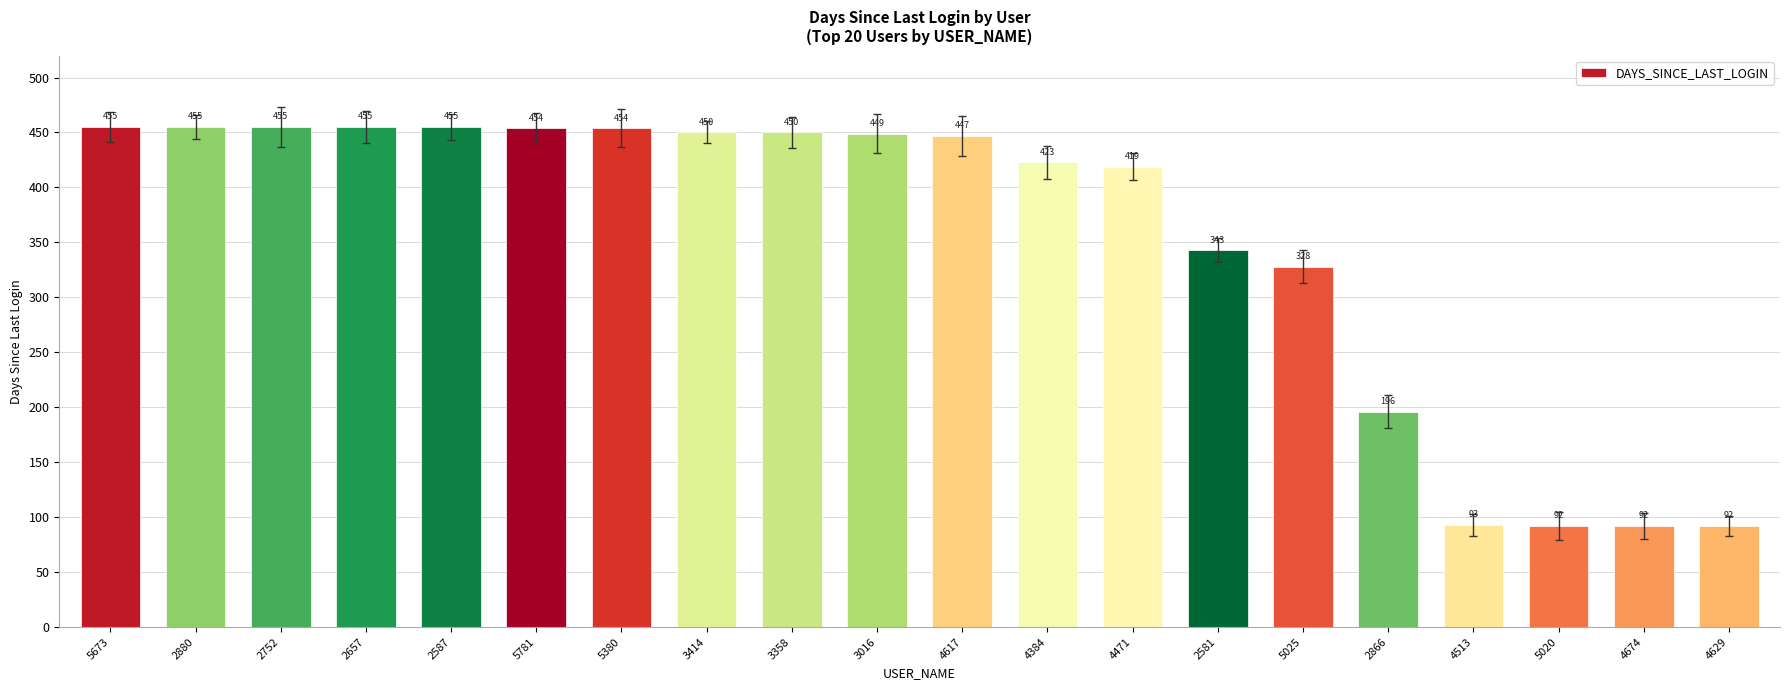

The value at 2880 is 283. True or false?

False